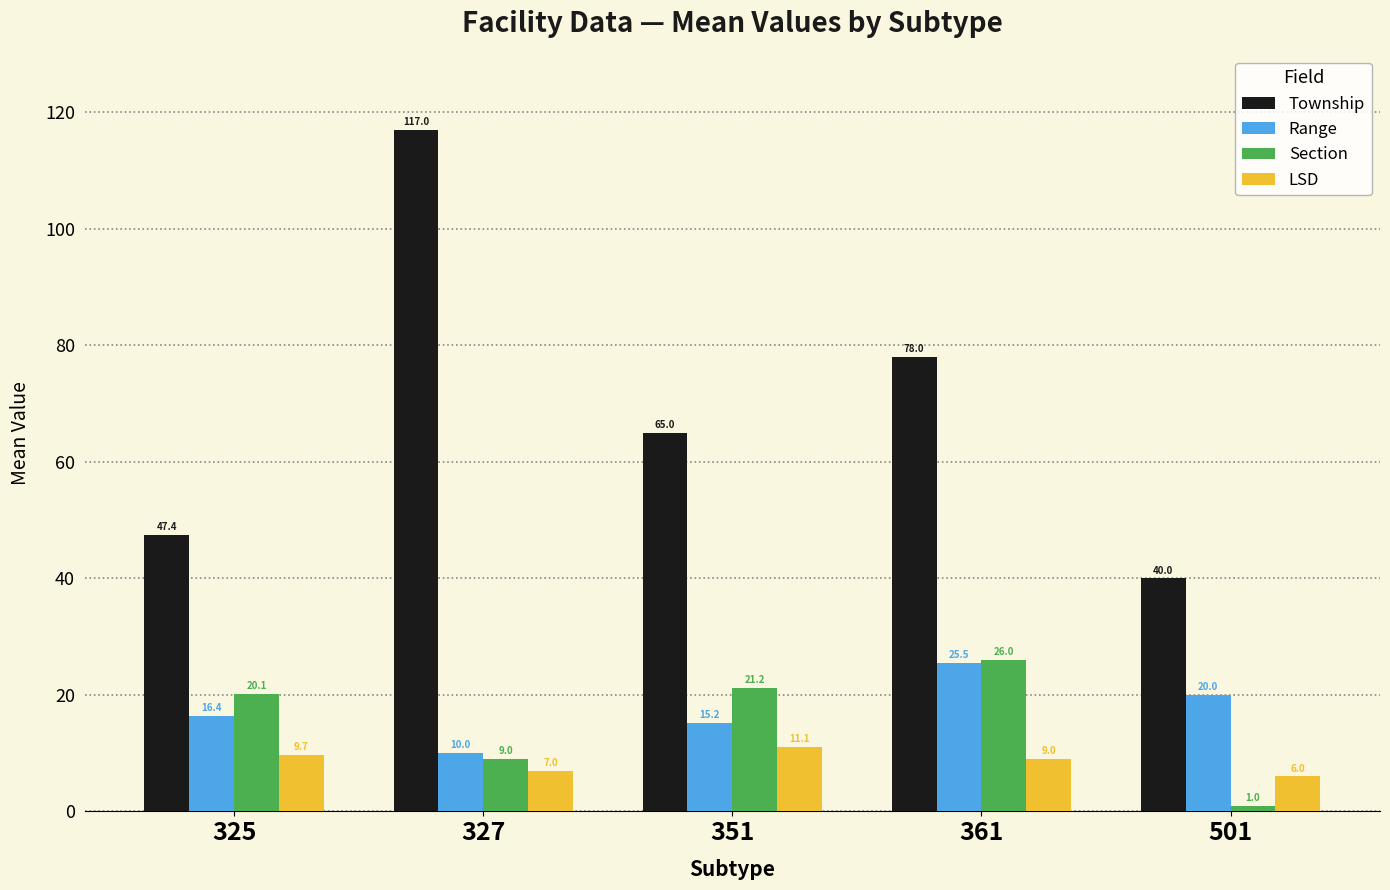

What is the spread (max minus min) of values at 351?

53.9